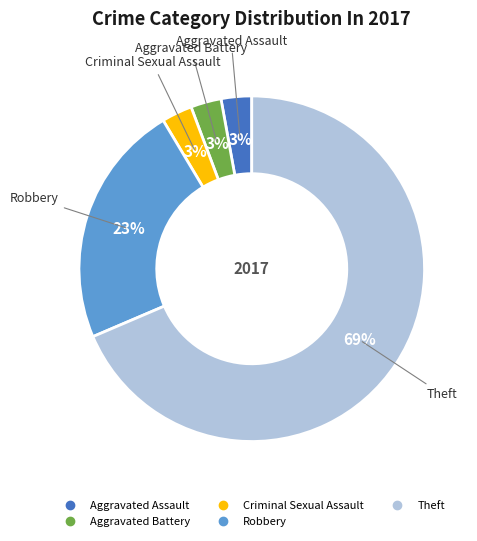

Does any single category account for the majority?

Yes